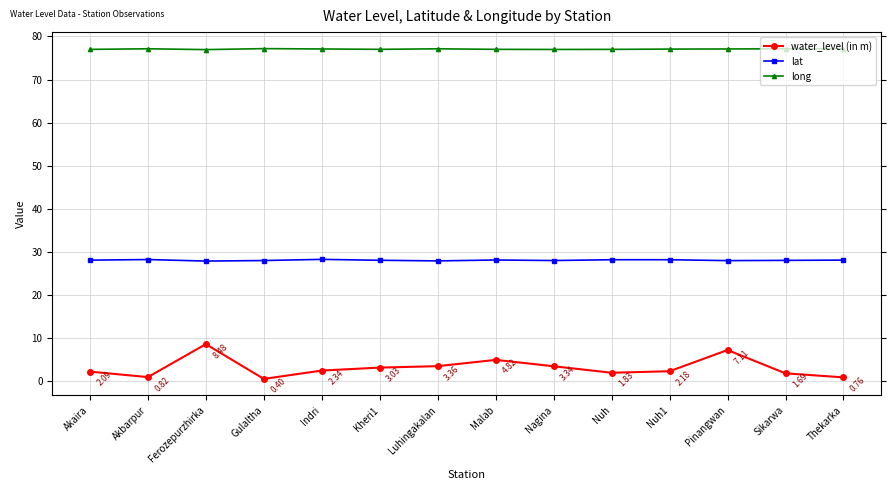

True or false: long and lat intersect in this chart.

False